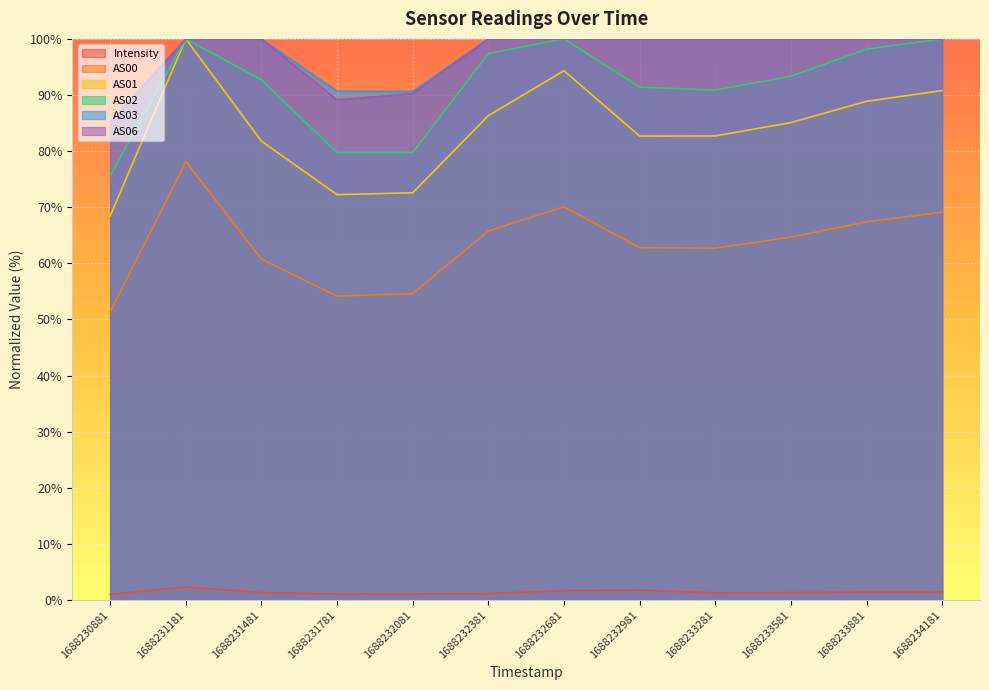

What is the difference between the maximum and minimum values in the AS00 series?

26.8